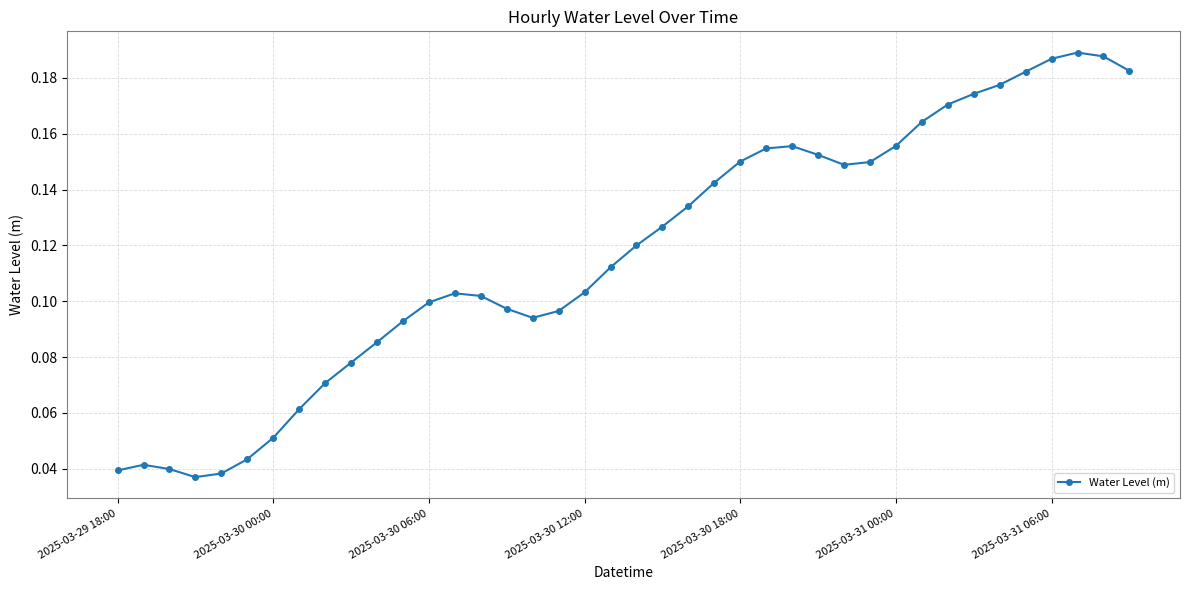

How many values are between 0 and 1?

40